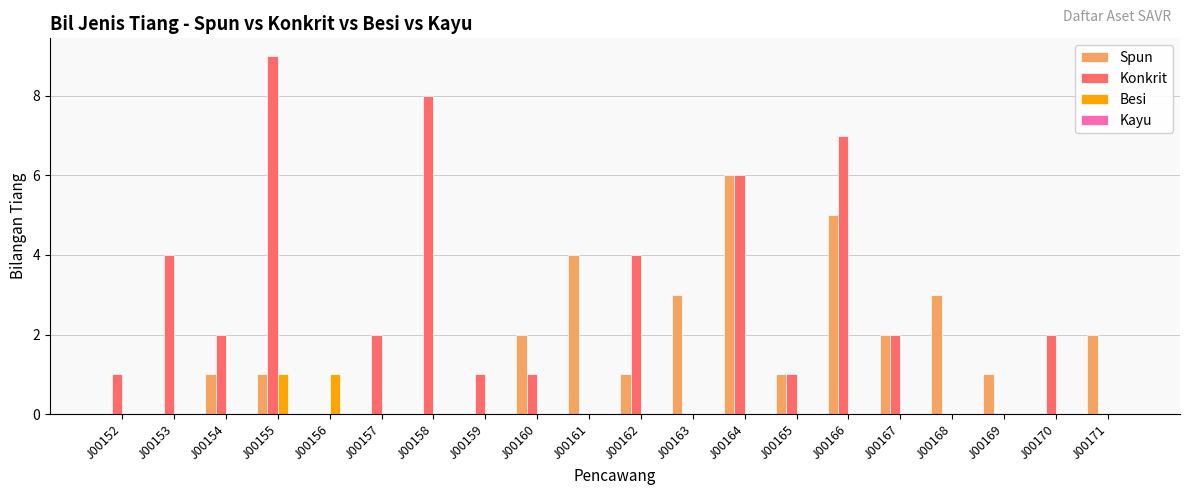

How many distinct data groups are displayed?

3